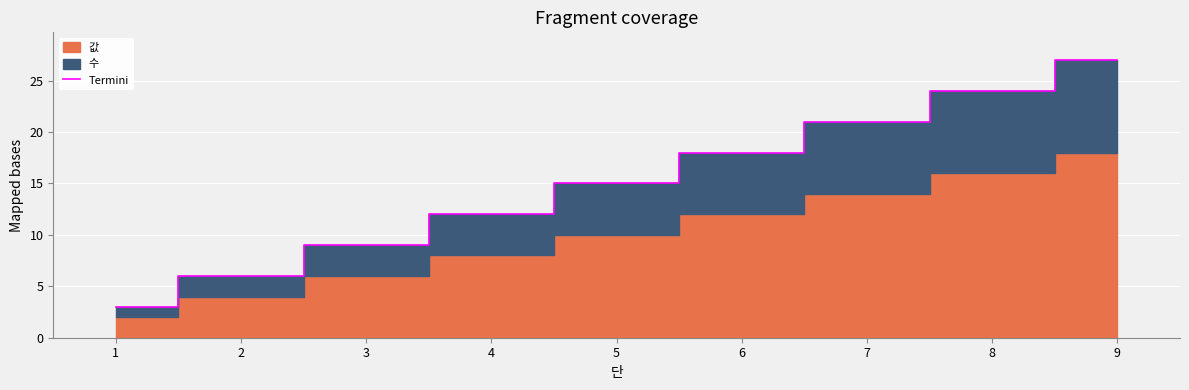

Which category has the highest value in the Termini series?

9